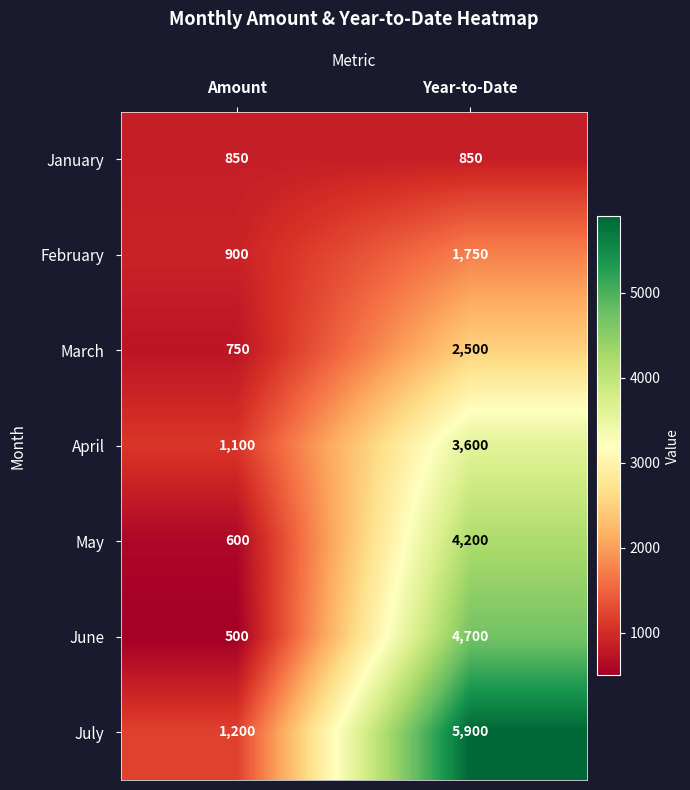

What value does the June series have at Year-to-Date, to the nearest 50?

4700